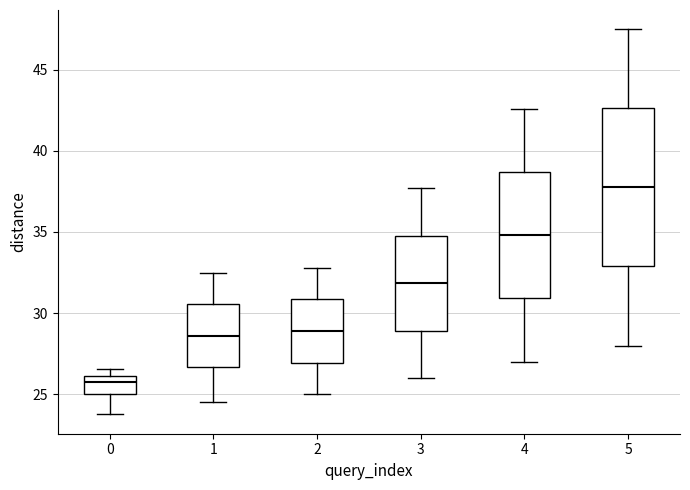

Reading left to right, read every box against the y-axis: the position of its median line, the range the box covers, and the ends of its whiskers. The values are not printed on the chart, so give them approximately, as read against the axis.

0: median 25.5, box 25.0 to 26.0, whiskers 23.5 to 26.5
1: median 28.5, box 26.5 to 30.5, whiskers 24.5 to 32.5
2: median 29.0, box 27.0 to 31.0, whiskers 25.0 to 33.0
3: median 32.0, box 29.0 to 35.0, whiskers 26.0 to 37.5
4: median 35.0, box 31.0 to 38.5, whiskers 27.0 to 42.5
5: median 38.0, box 33.0 to 42.5, whiskers 28.0 to 47.5